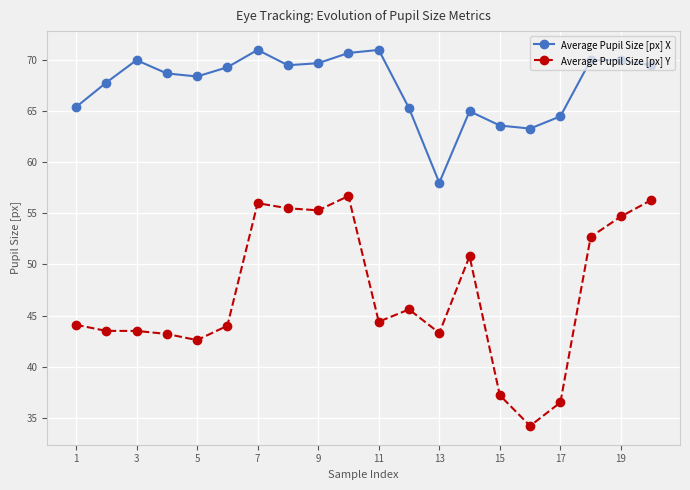

How many distinct data groups are displayed?

2